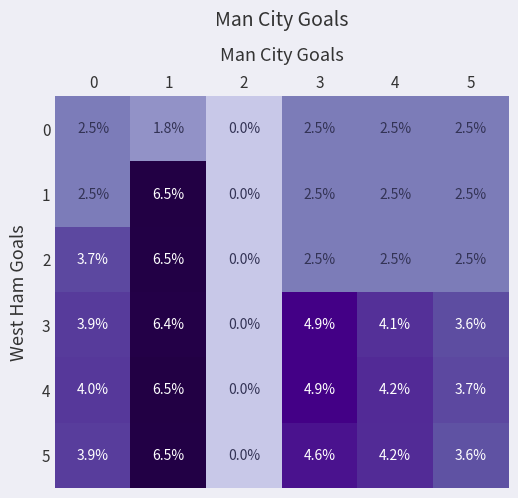

The 2 series shows 3.7 at 0. True or false?

True